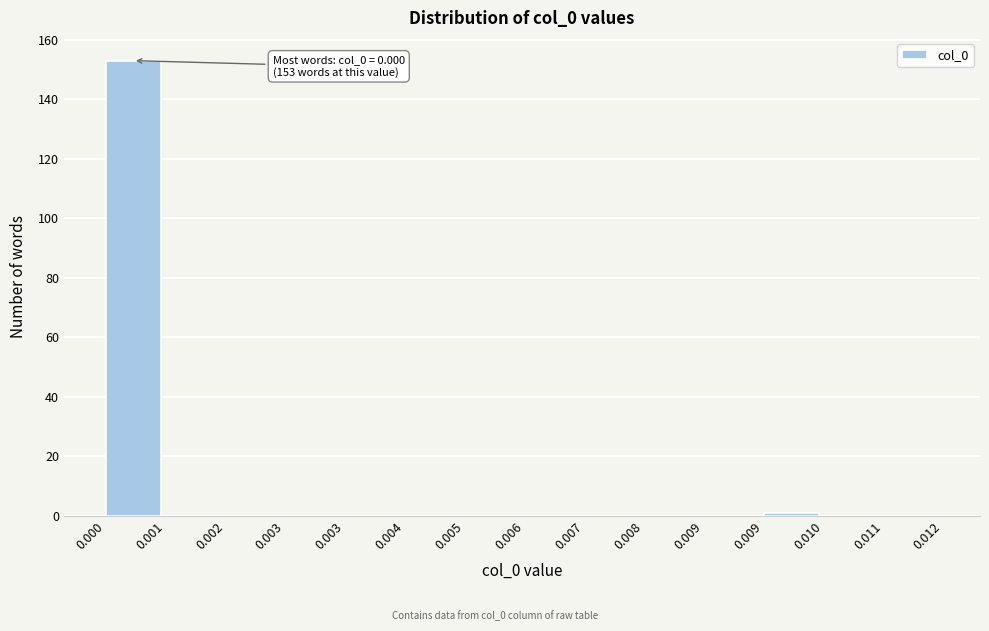

How many distinct data groups are displayed?

1